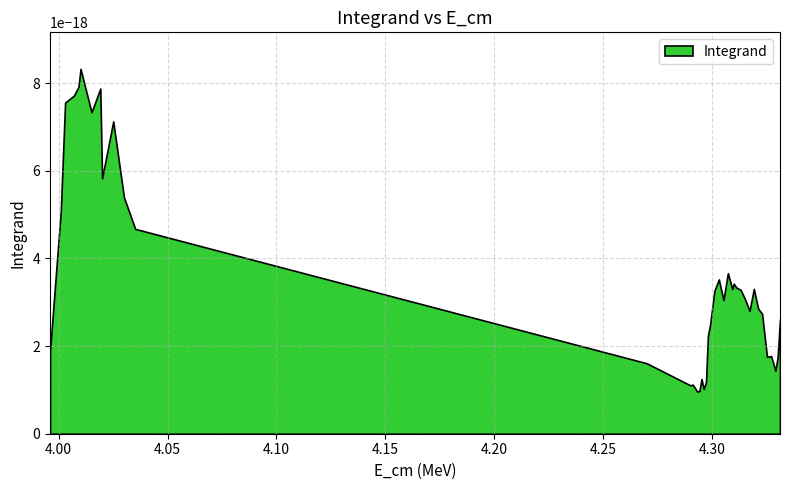

What is the difference between the highest and lowest values at 8?

4.0